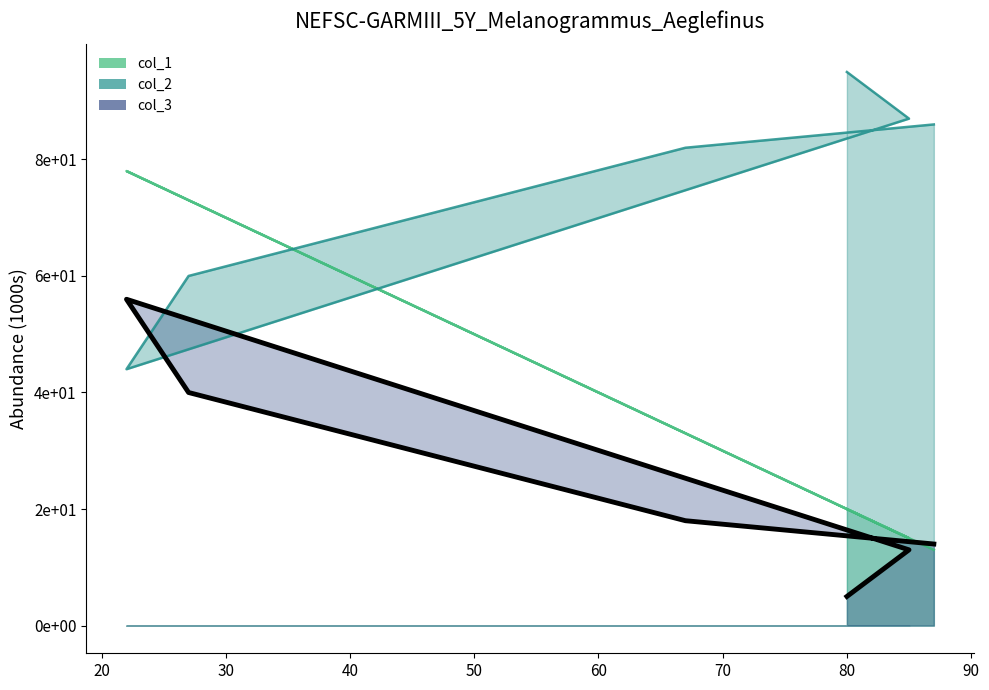

True or false: there are more than 1 points higher than both neighbors.

False